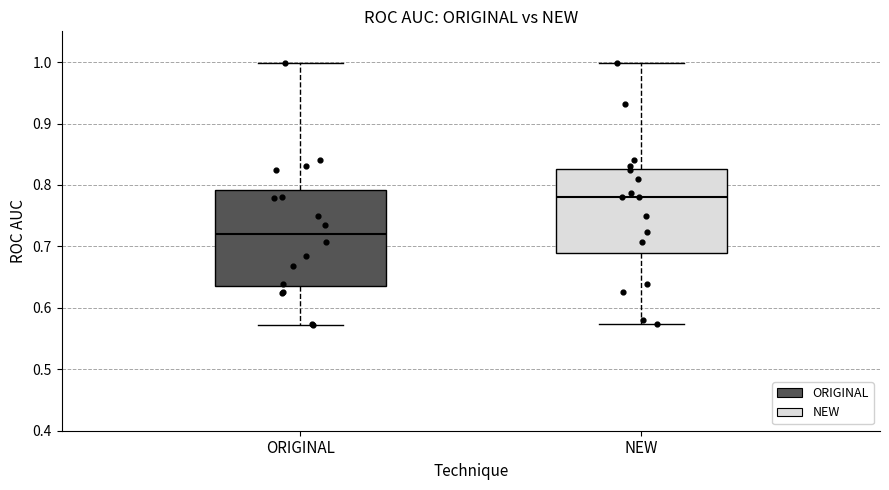

Where is the lower edge of the box for ORIGINAL on the y-axis? The values are not printed on the chart, so give them approximately, as read against the axis.

0.64